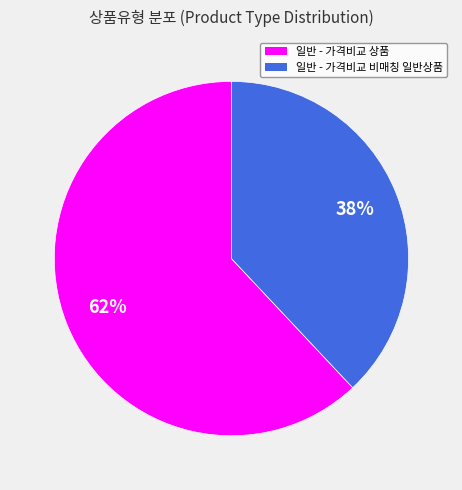

How many segments does this pie chart have?

2